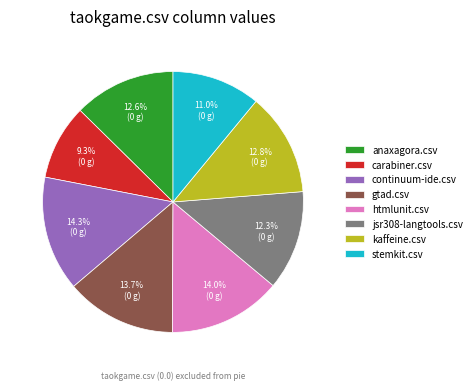

Which slice is the smallest?

carabiner.csv